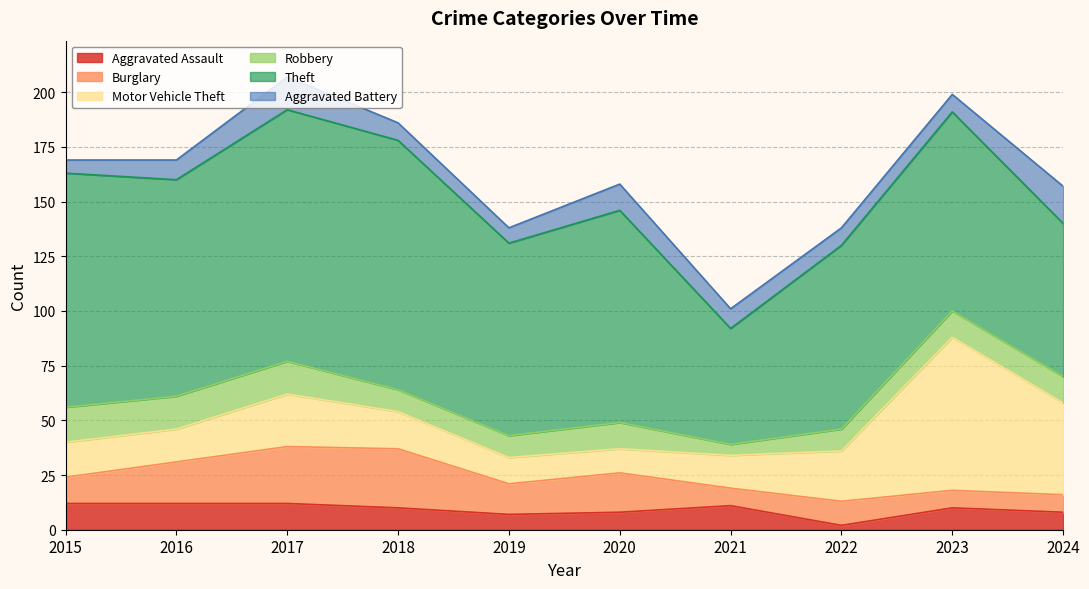

How many times do Motor Vehicle Theft and Robbery cross each other?

2